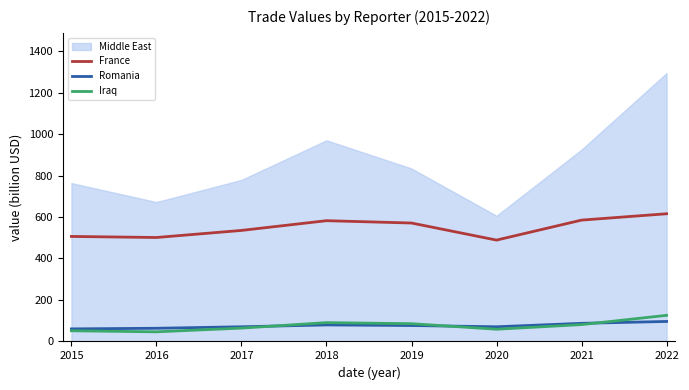

At which label does Iraq reach its peak?

2022